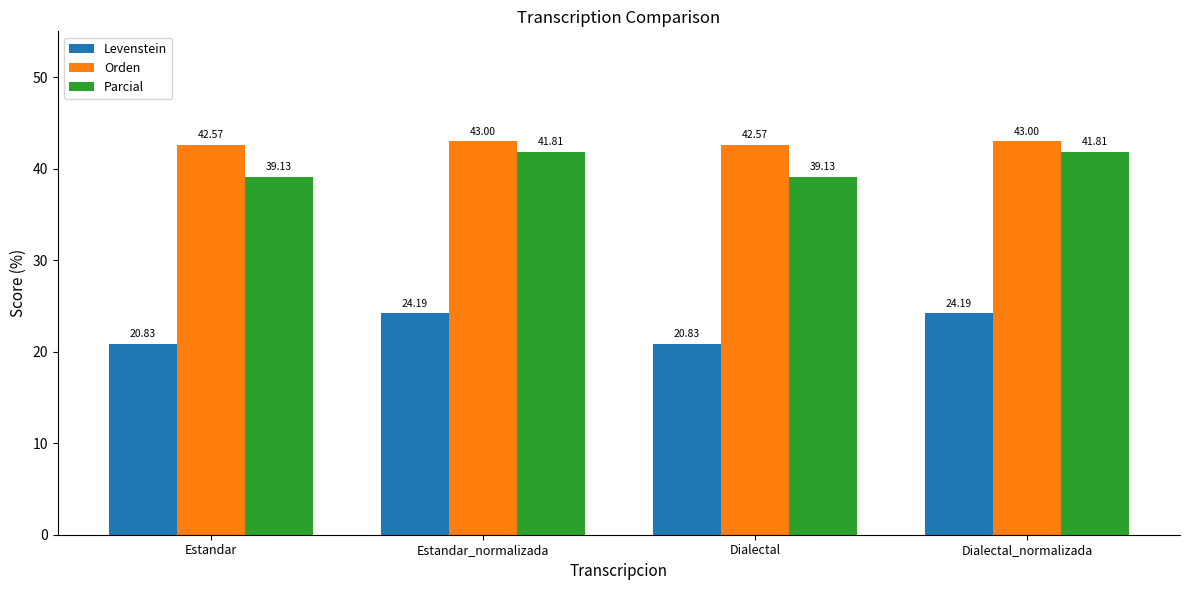

What is the approximate value of Levenstein at Dialectal_normalizada?

24.2